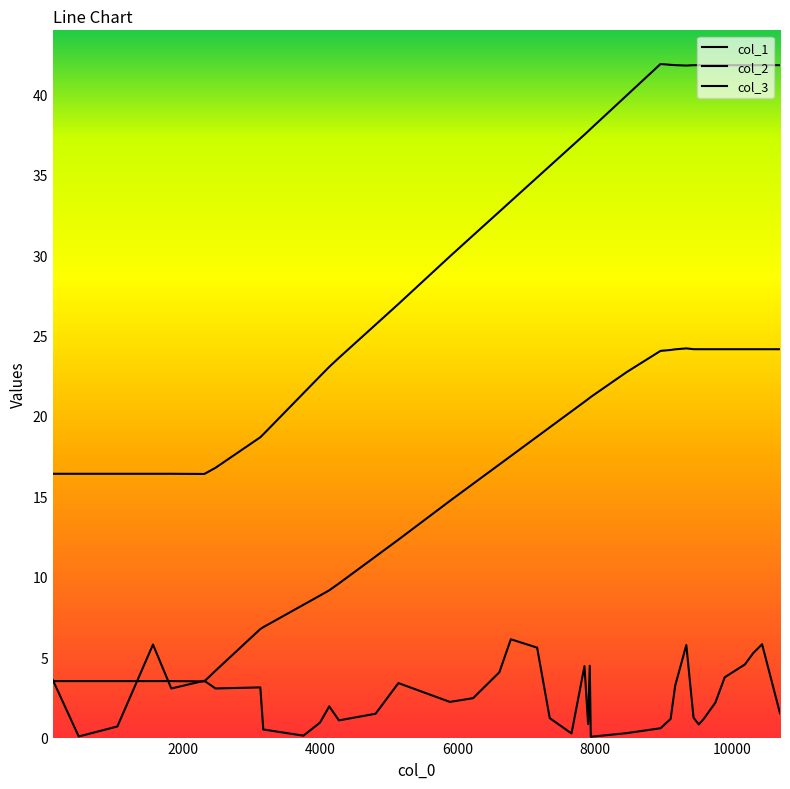

Which series has the largest range (max minus min)?

col_2